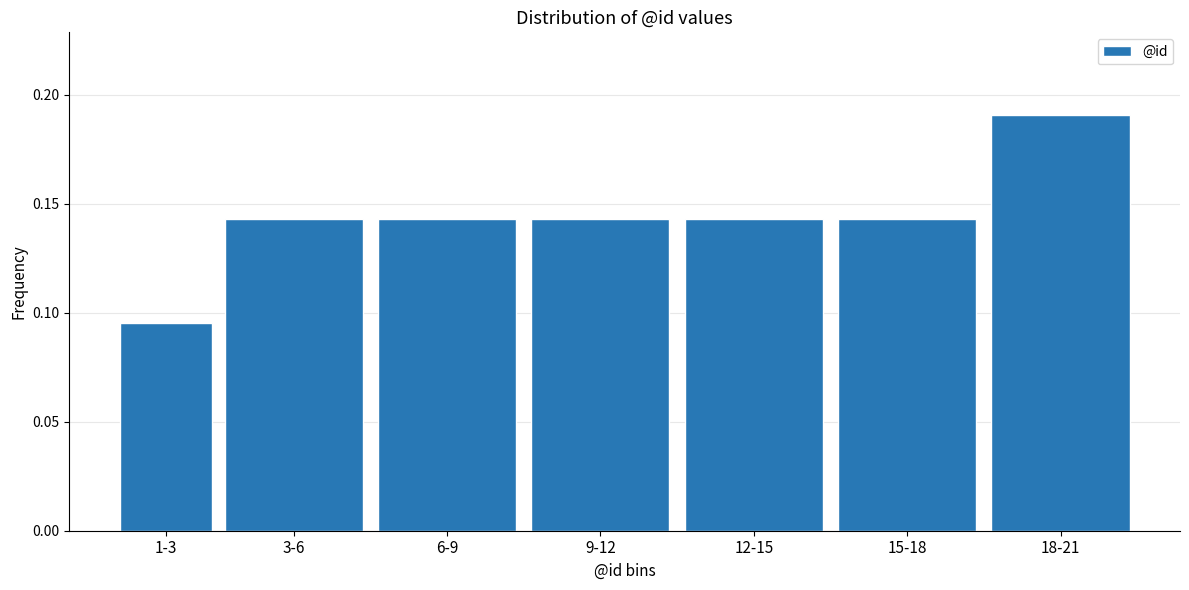

What is the label of the 6th bar from the right?

3-6